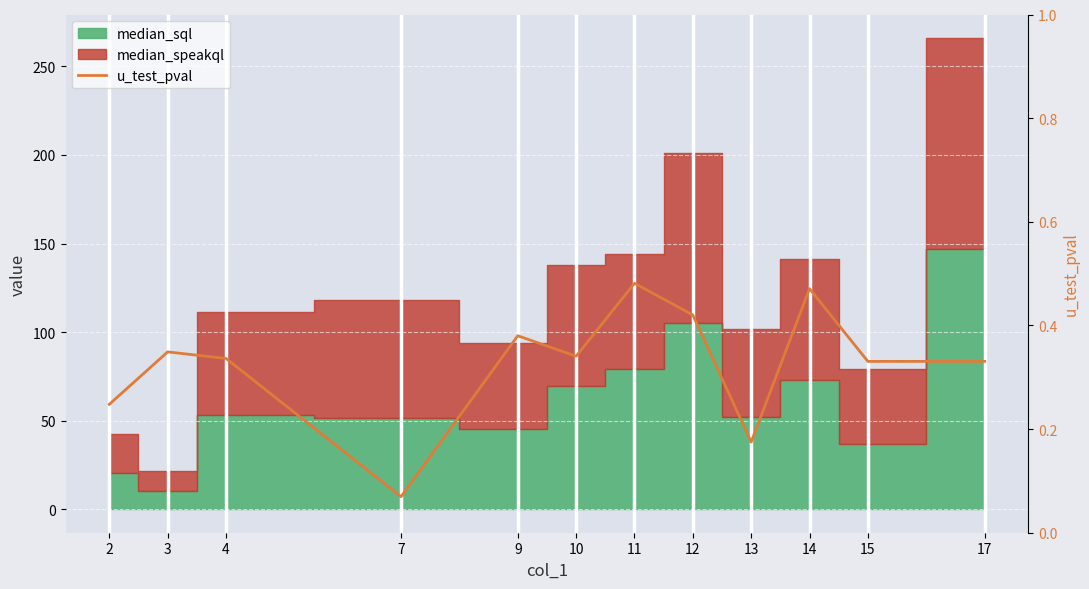

The chart shows a value of 0.3 at 10. True or false?

True